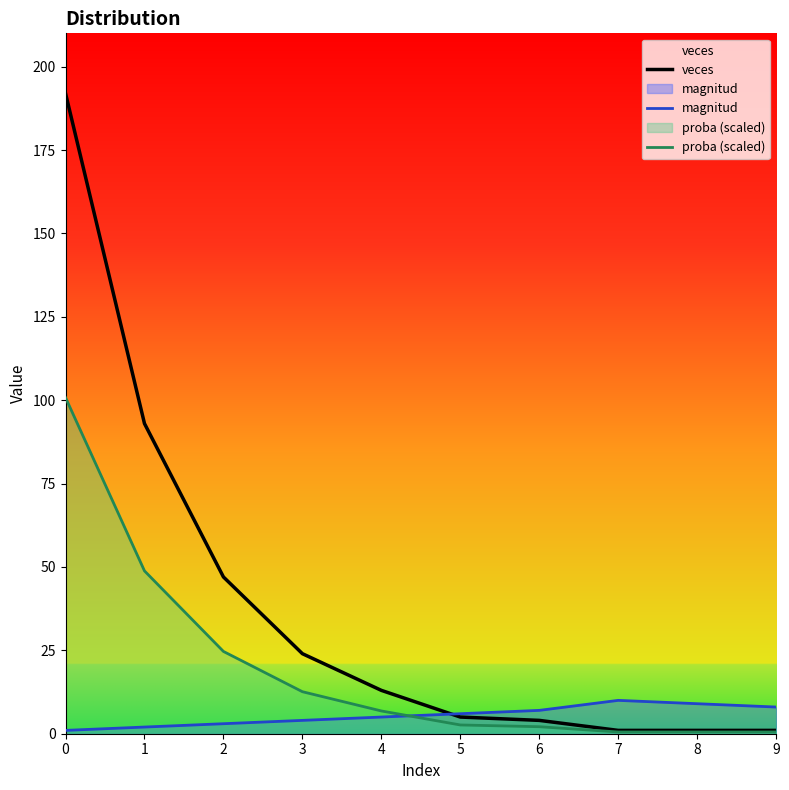

What is the average value of the proba (scaled) series?

20.0